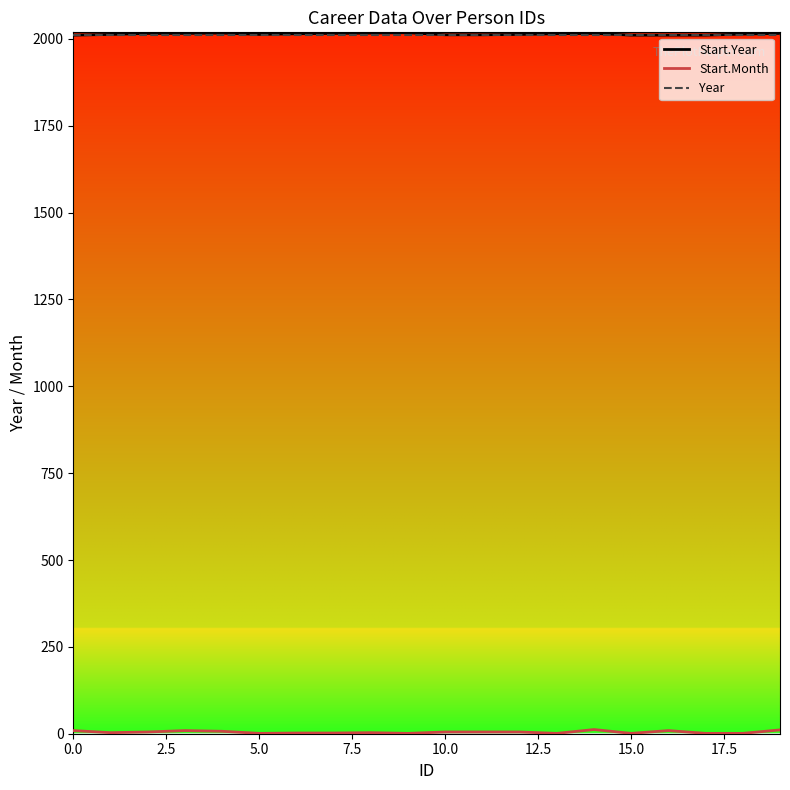

What is the lowest value of the Start.Year series?

2011